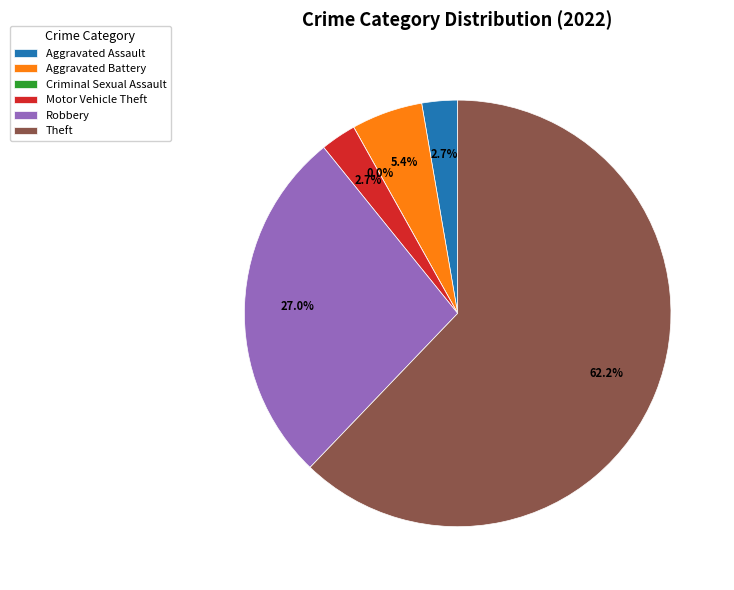

Combined, what portion of the pie is Criminal Sexual Assault and Aggravated Assault?

2.7%